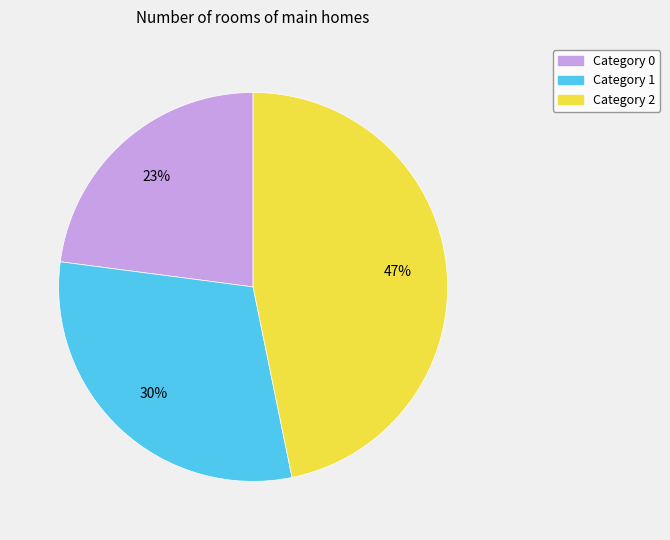

To the nearest percent, what is the difference between the largest and smallest slice percentages?

24%